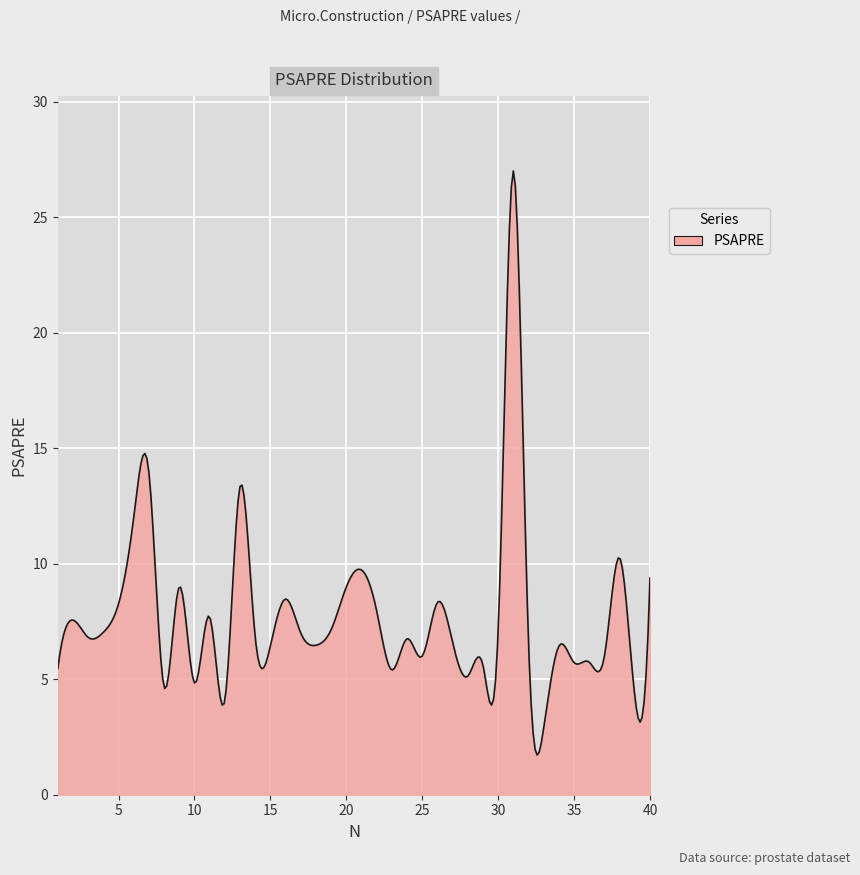

What is the difference between the maximum and minimum values?

25.3